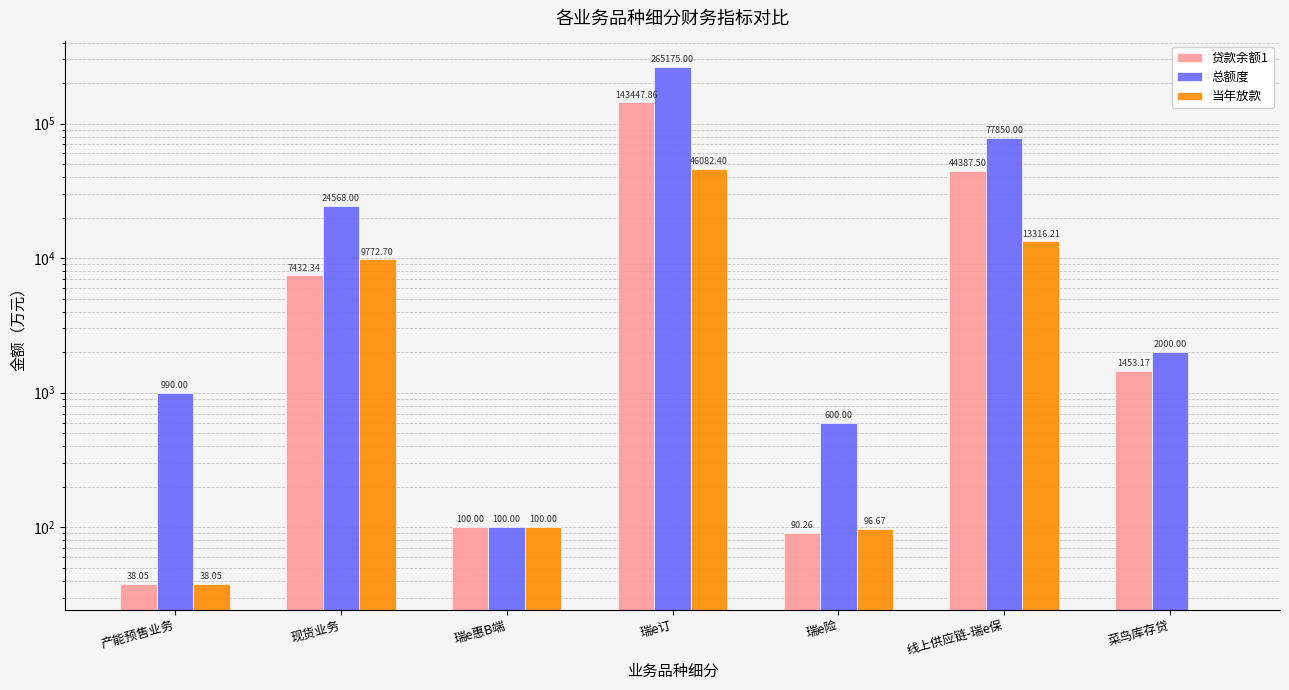

Reading right to left, extract all data points from this chart.

贷款余额1: 菜鸟库存贷=1453.2	线上供应链-瑞e保=44387.5	瑞e险=90.3	瑞e订=143447.9	瑞e惠B端=100.0	现货业务=7432.3	产能预售业务=38.0
总额度: 菜鸟库存贷=2000.0	线上供应链-瑞e保=77850.0	瑞e险=600.0	瑞e订=265175.0	瑞e惠B端=100.0	现货业务=24568.0	产能预售业务=990.0
当年放款: 菜鸟库存贷=0.0	线上供应链-瑞e保=13316.2	瑞e险=96.7	瑞e订=46082.4	瑞e惠B端=100.0	现货业务=9772.7	产能预售业务=38.0